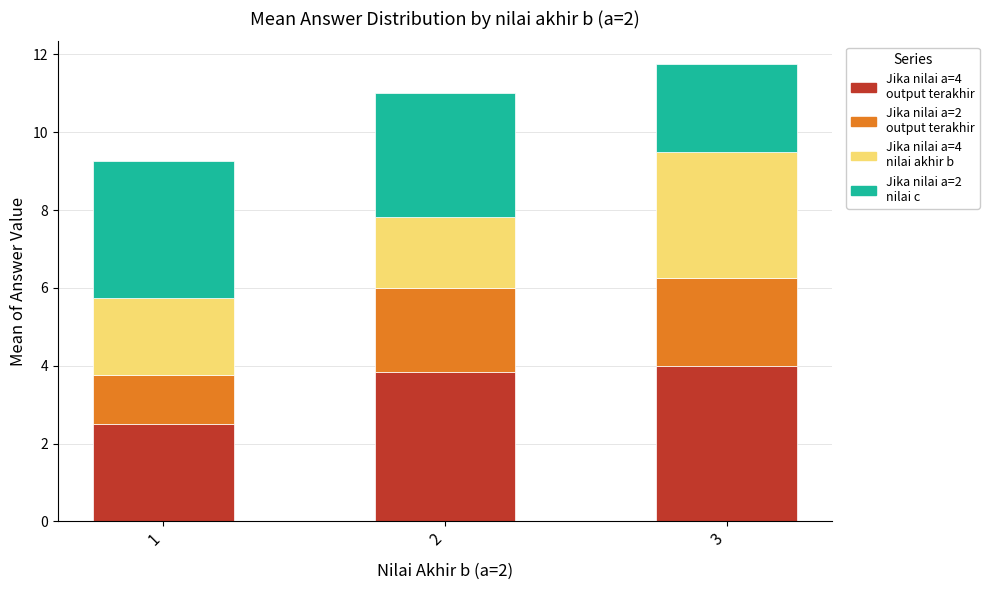

What is the total value across all series at 3?

11.8